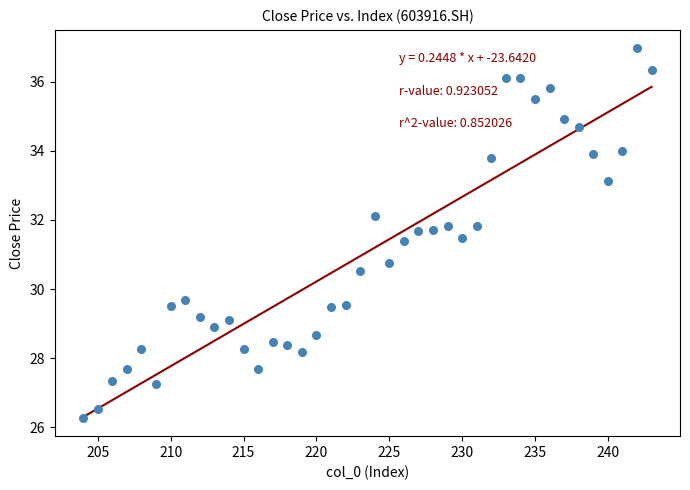

What Y value in the scatter plot is closest to 31?

30.8